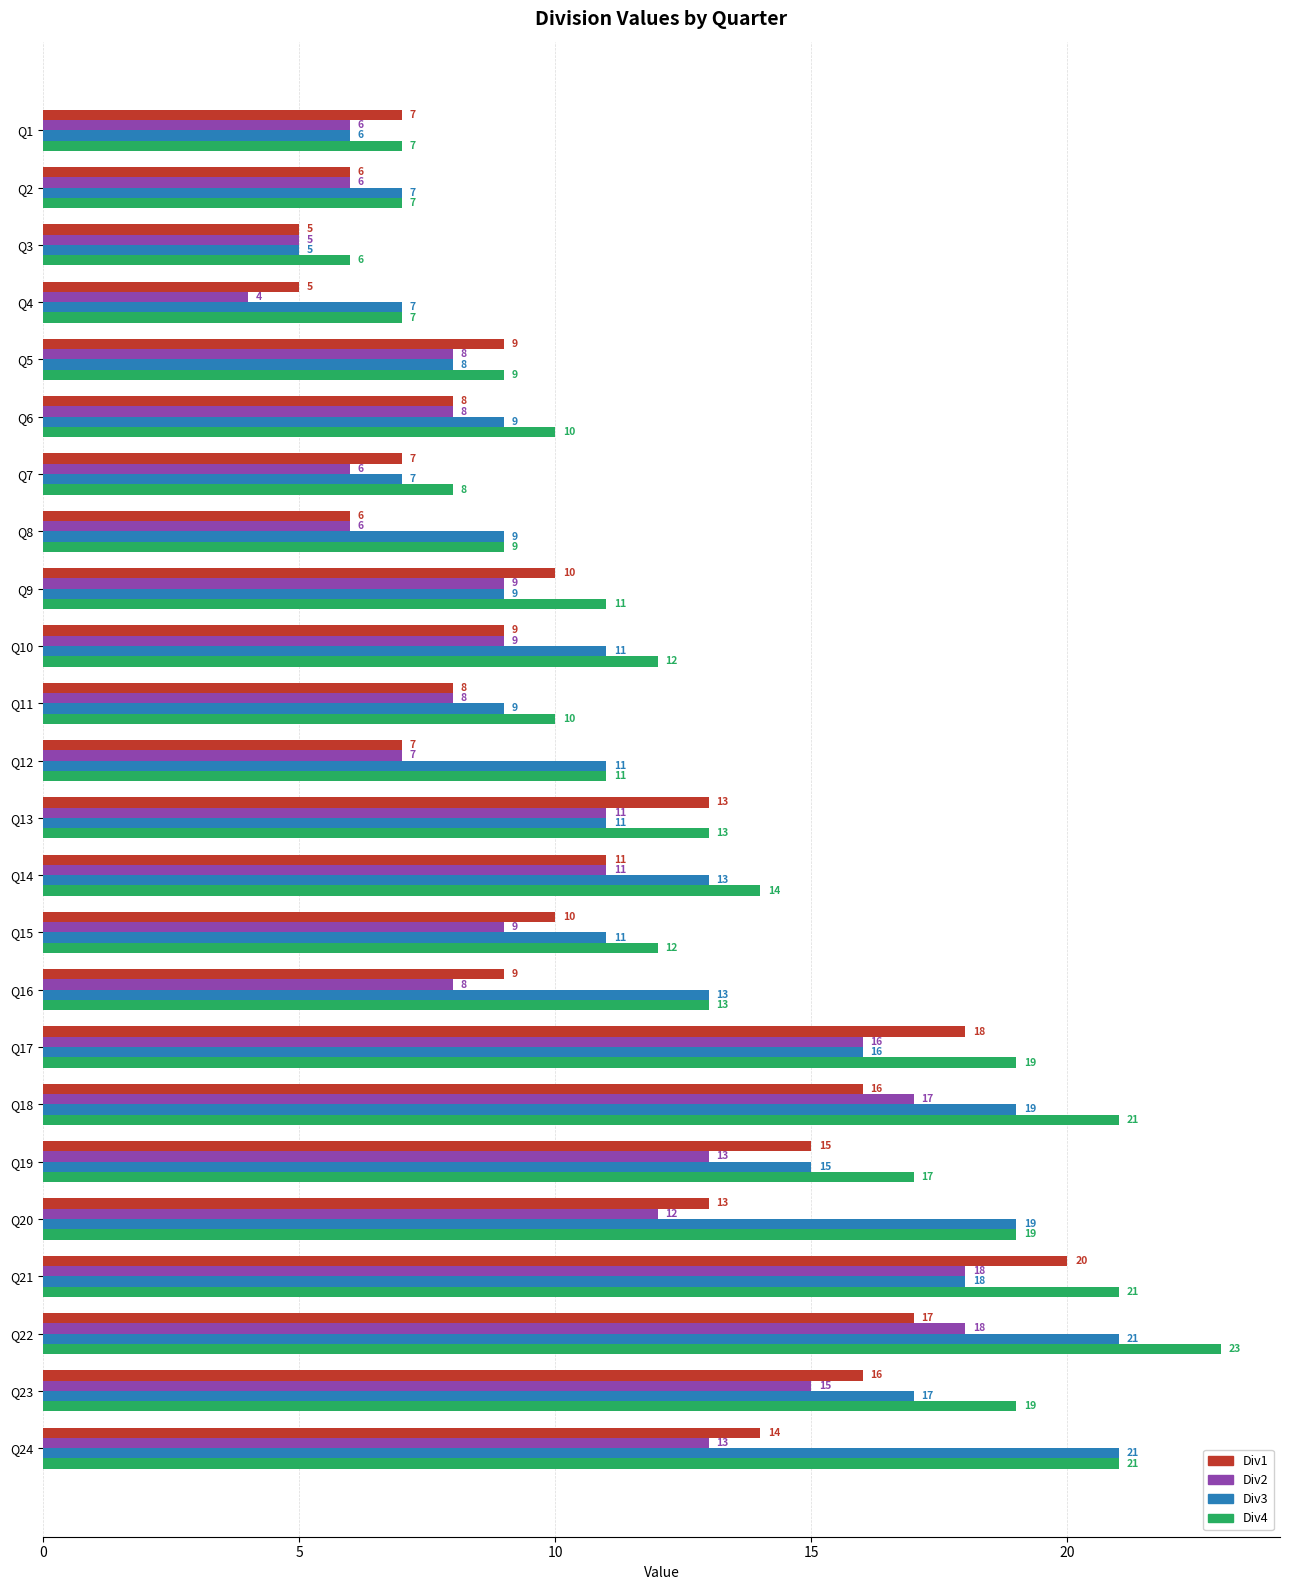

Which series has the largest total across all categories?

Div4